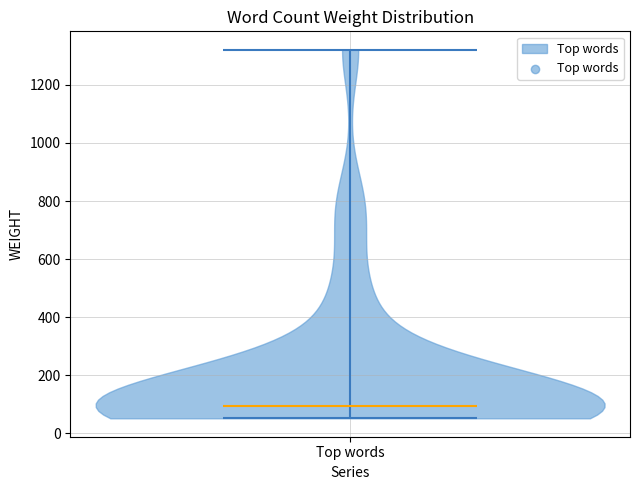

Read this violin plot against the y-axis: where its median line is, and the lowest and highest points the violin reaches. The values are not printed on the chart, so give them approximately, as read against the axis.

median line 100, lowest point 60, highest point 1320